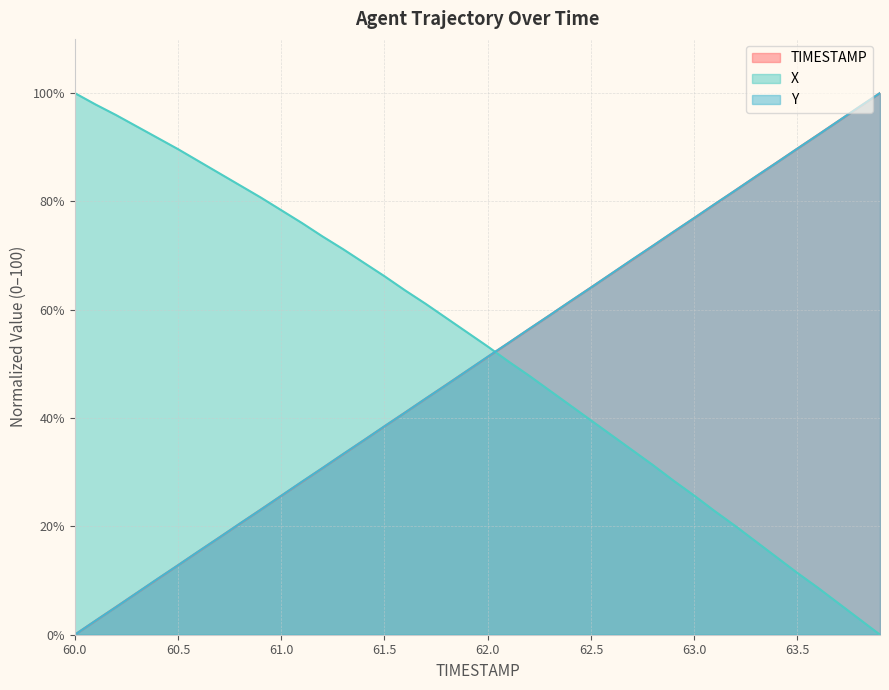

Count the number of data series in this chart.

3